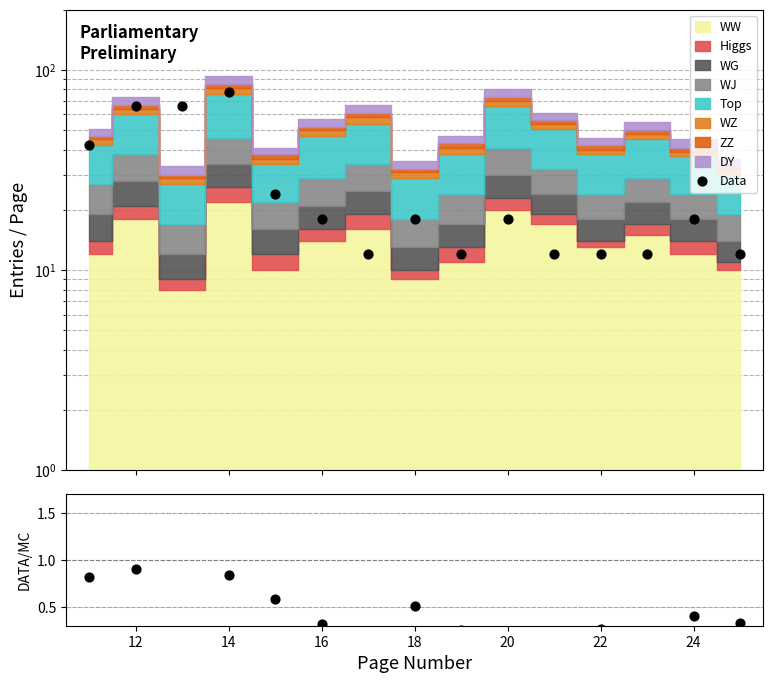

Which series has the largest Y range (max minus min)?

Data